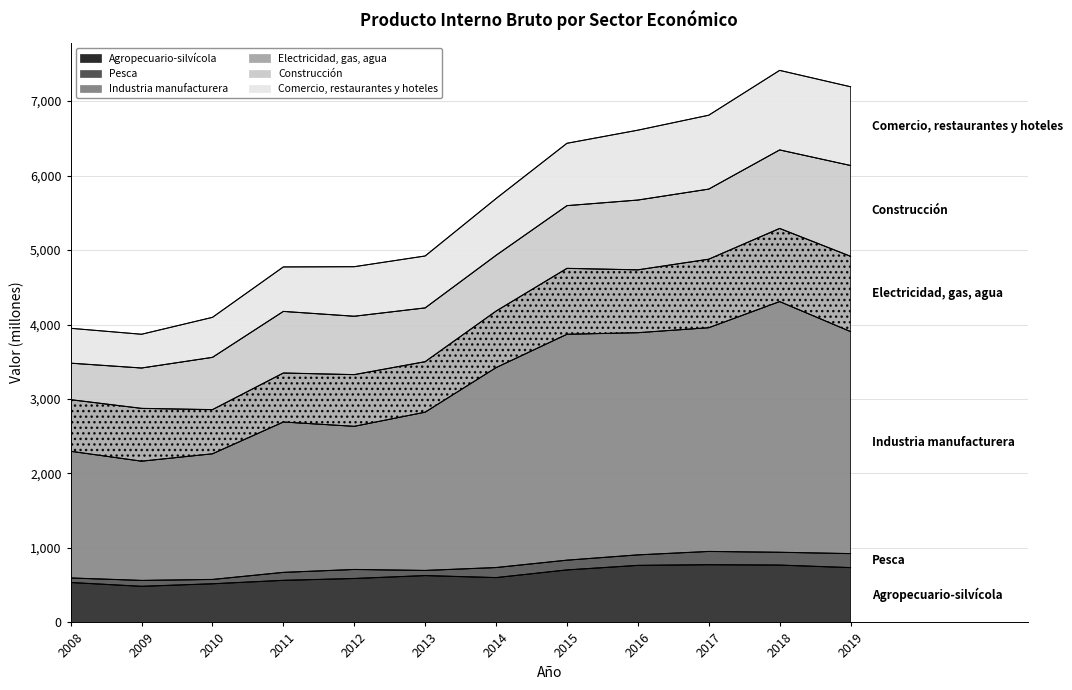

How many data points does each series have?

12